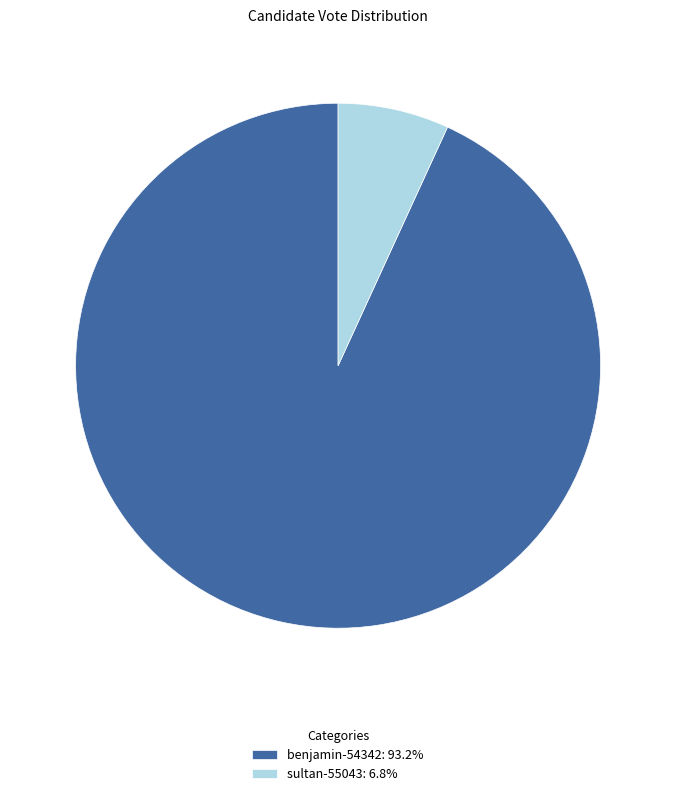

Combined, do benjamin-54342 and sultan-55043 account for over 50%?

Yes